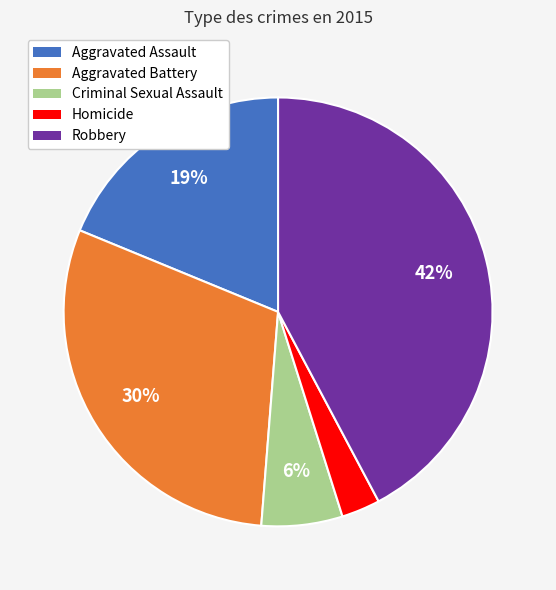

Which slice is the largest?

Robbery